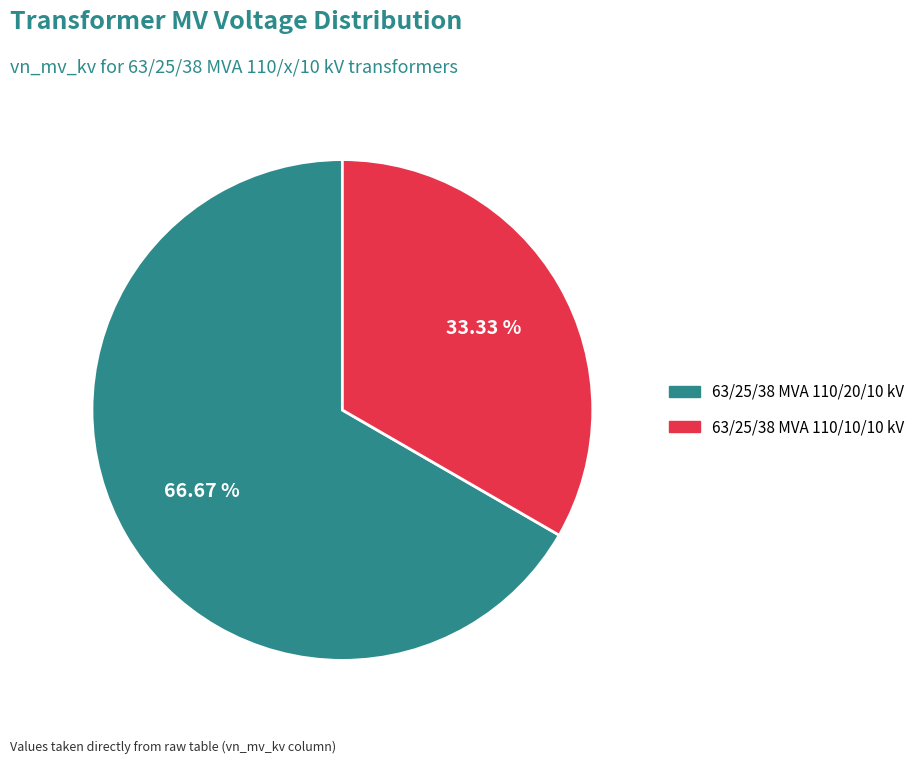

Do 63/25/38 MVA 110/10/10 kV and 63/25/38 MVA 110/20/10 kV together represent more than half of the pie?

Yes